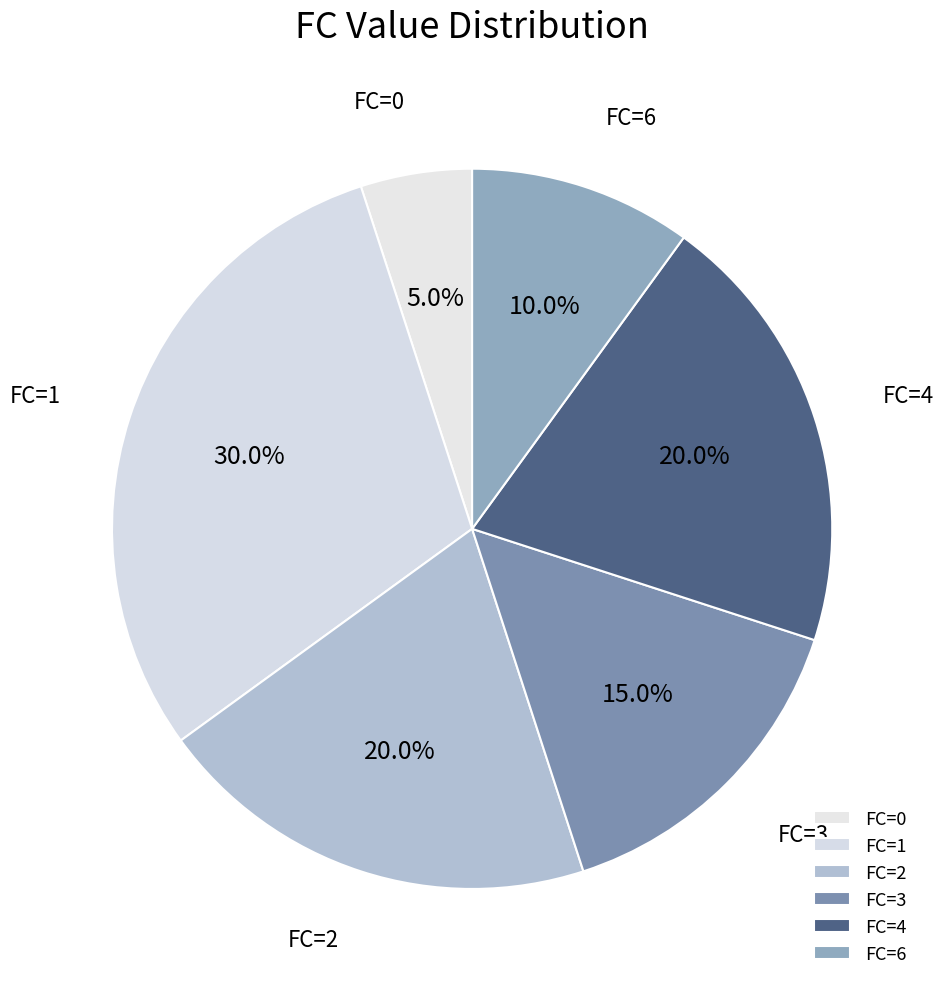

How many slices are in this pie chart?

6